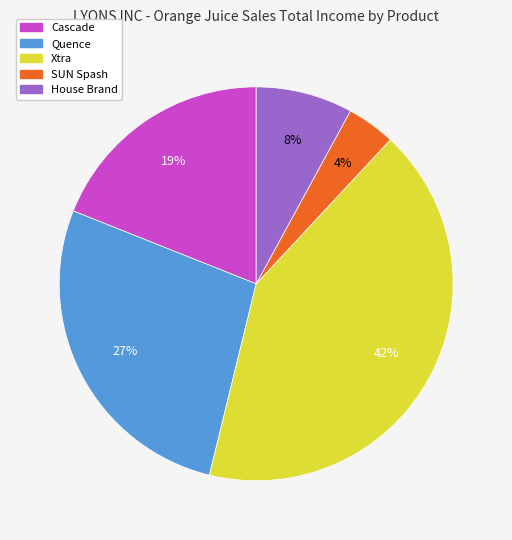

Rank the categories by value from lowest to highest.

SUN Spash, House Brand, Cascade, Quence, Xtra